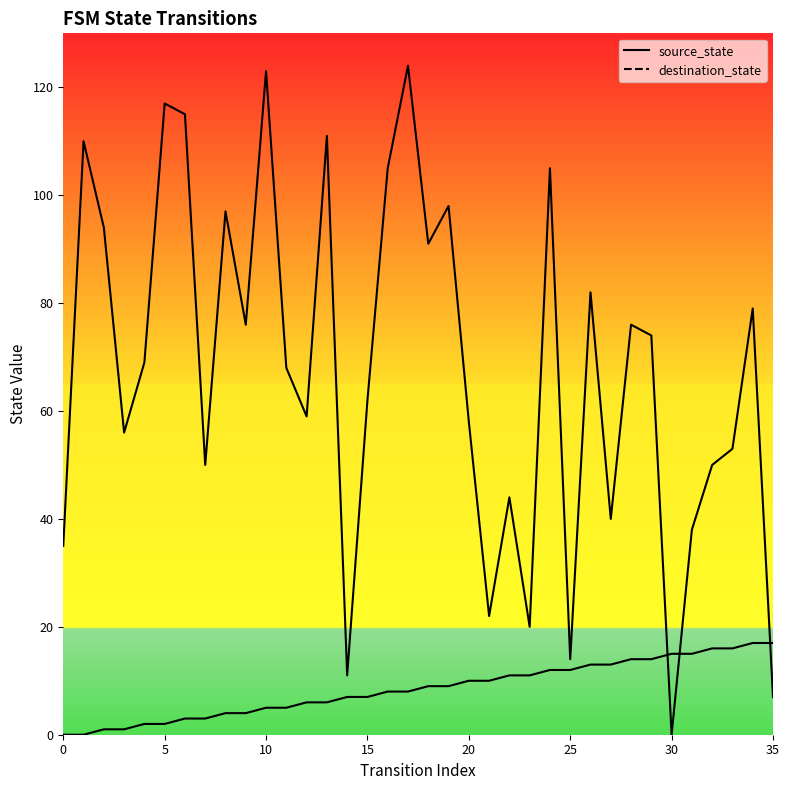

Between 10 and 13, which series saw the biggest shift?

destination_state